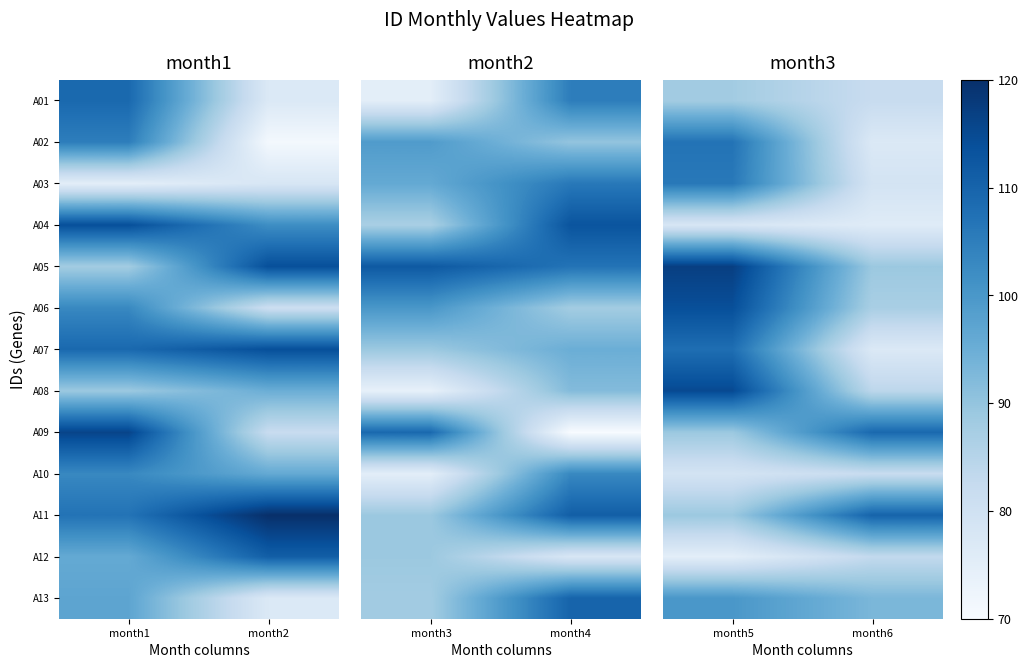

What is the greatest value displayed?

117